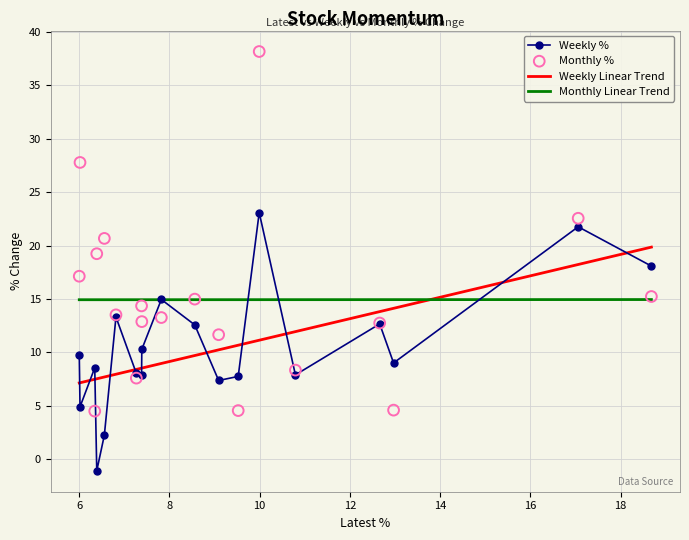

At how many categories does at least one series exceed 29?

1